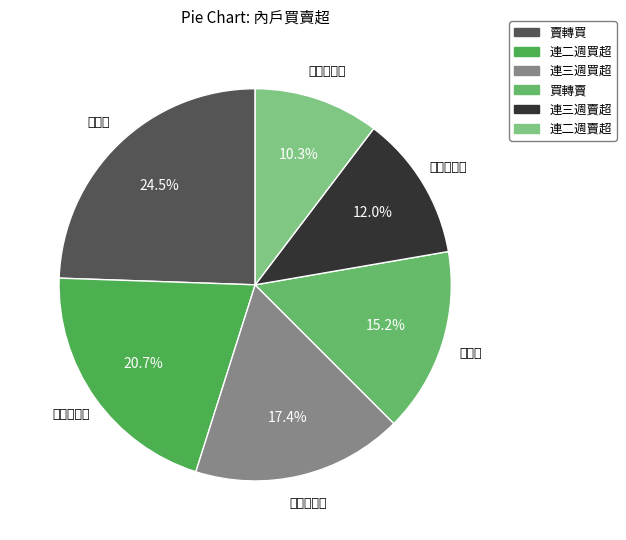

How much of the chart is everything except 連三週賣超?

88.0%